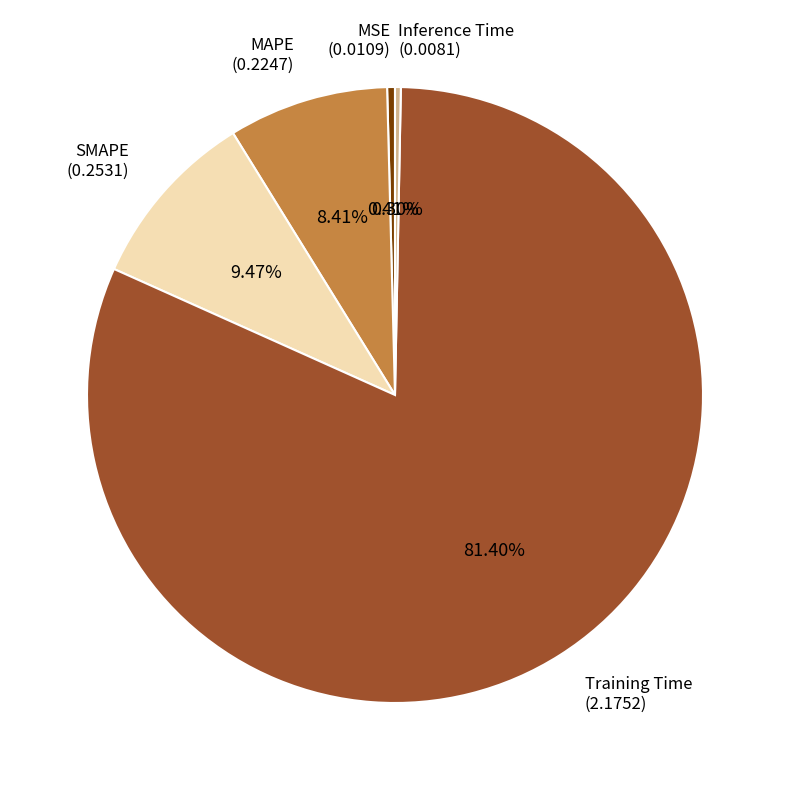

Is there any slice that represents more than half of the pie?

Yes